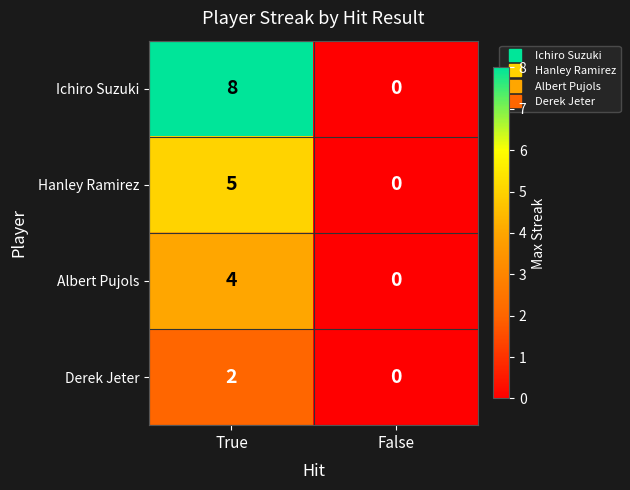

The Derek Jeter series shows 2 at True. True or false?

True